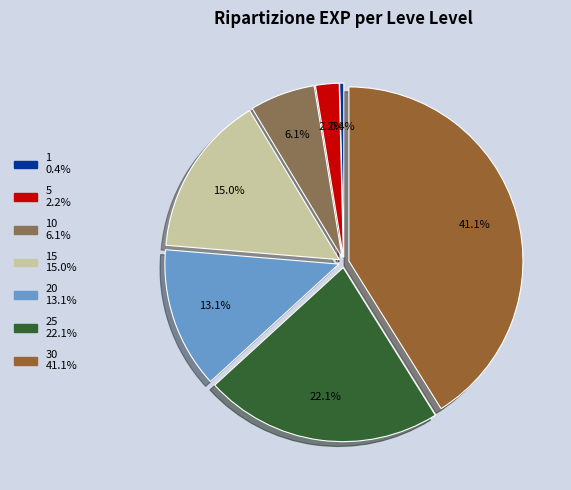

Does any single category account for the majority?

No